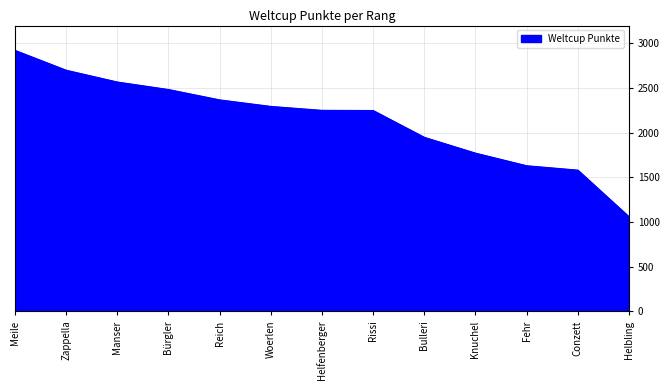

What is the difference between the maximum and minimum values?

1862